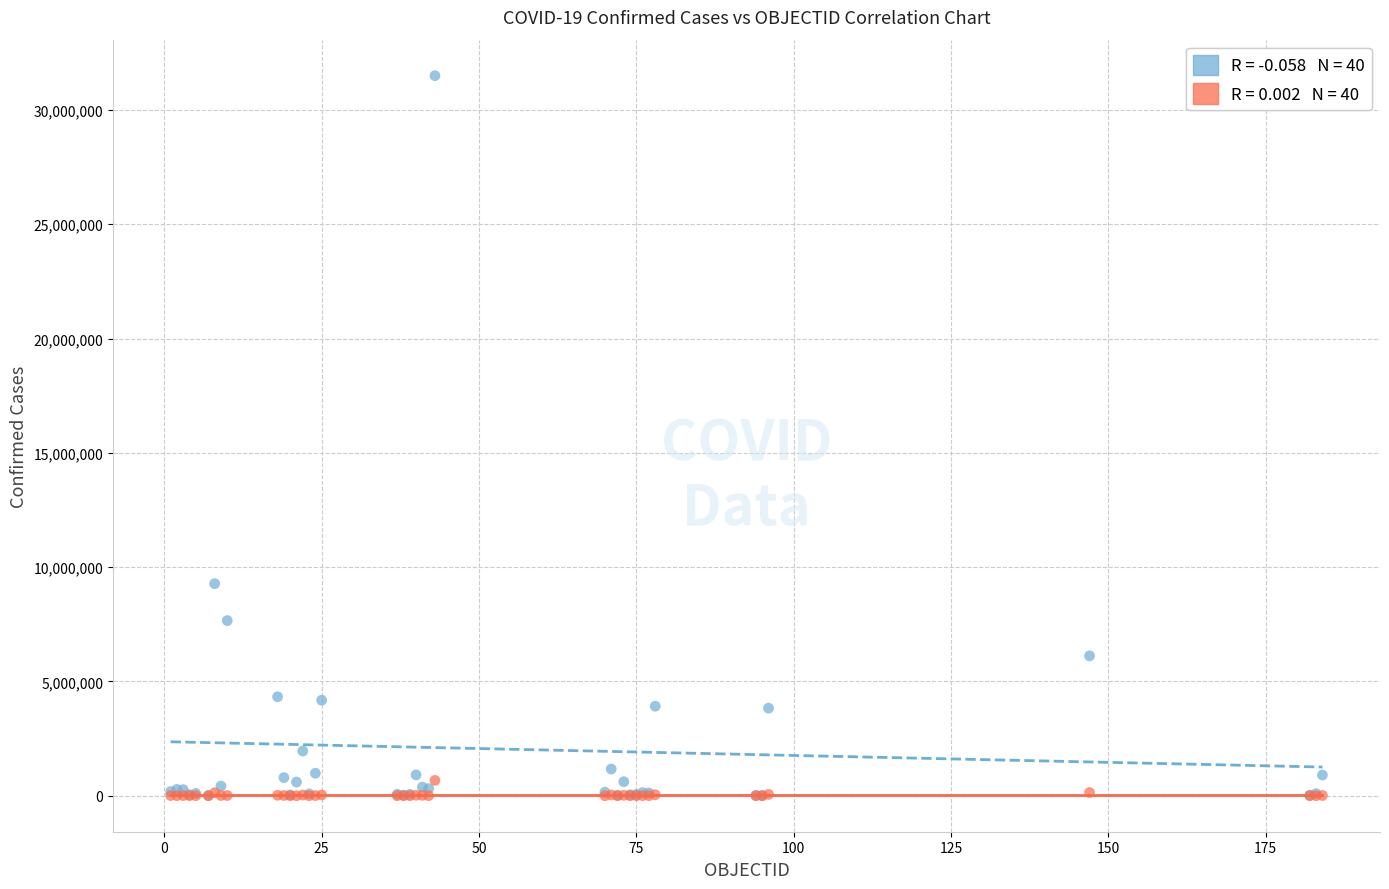

Across all series, what Y value is closest to 15748529?

9276618